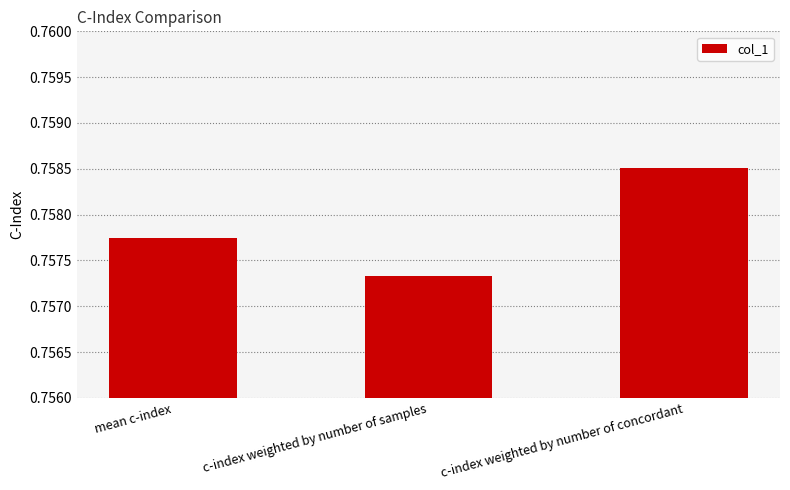

Rank the categories by value from lowest to highest.

c-index weighted by number of samples, mean c-index, c-index weighted by number of concordant